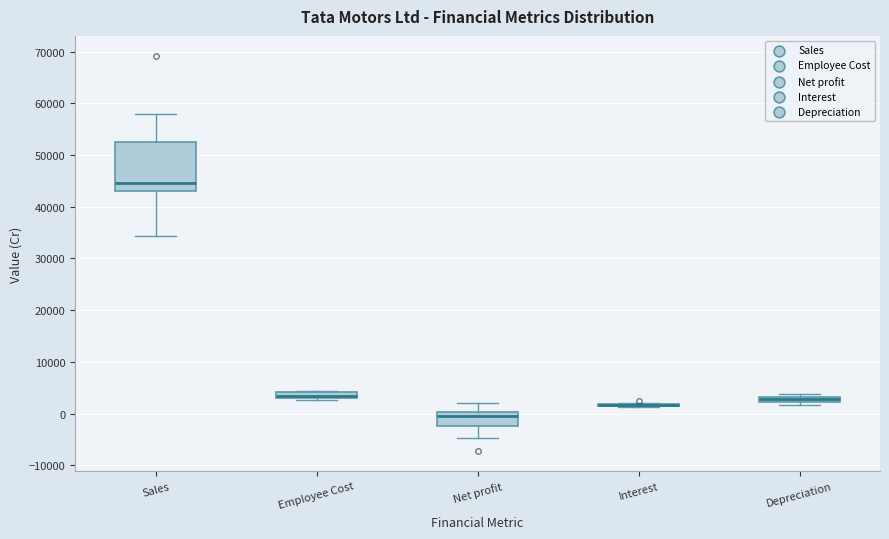

Where is the upper edge of the box for Employee Cost on the y-axis? The values are not printed on the chart, so give them approximately, as read against the axis.

4000